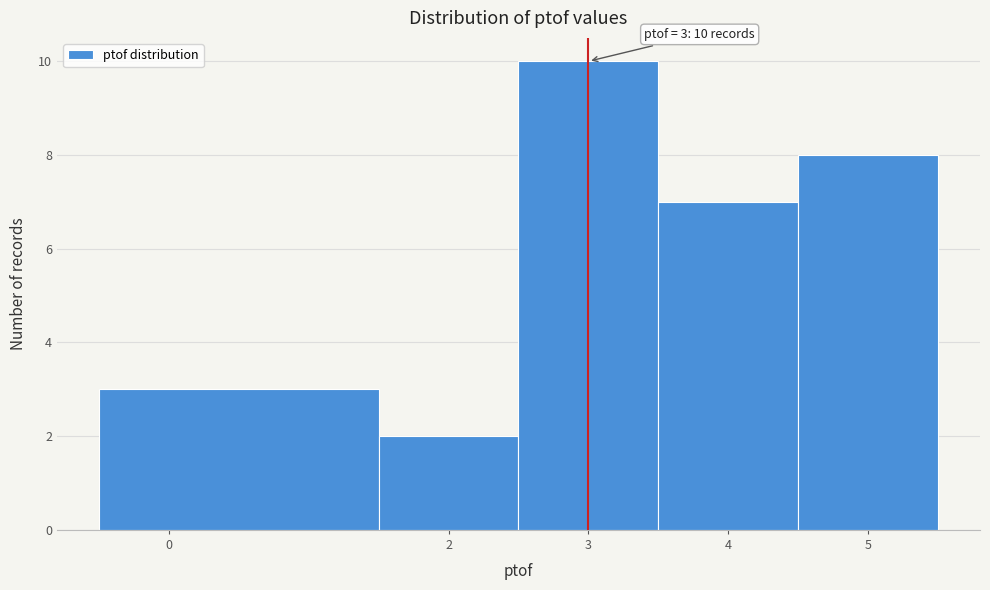

Over which range of the x-axis is the bar tallest?

2.5 to 3.5